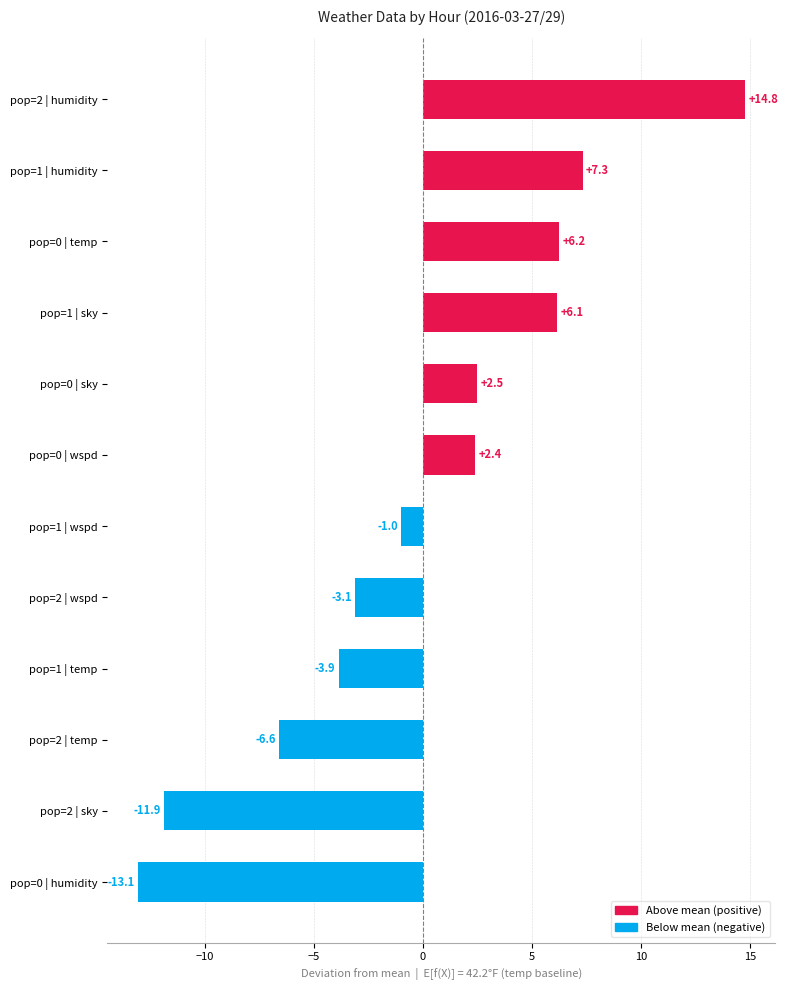

List the labels in order of value, largest first.

pop=2 | humidity, pop=1 | humidity, pop=0 | temp, pop=1 | sky, pop=0 | sky, pop=0 | wspd, pop=1 | wspd, pop=2 | wspd, pop=1 | temp, pop=2 | temp, pop=2 | sky, pop=0 | humidity